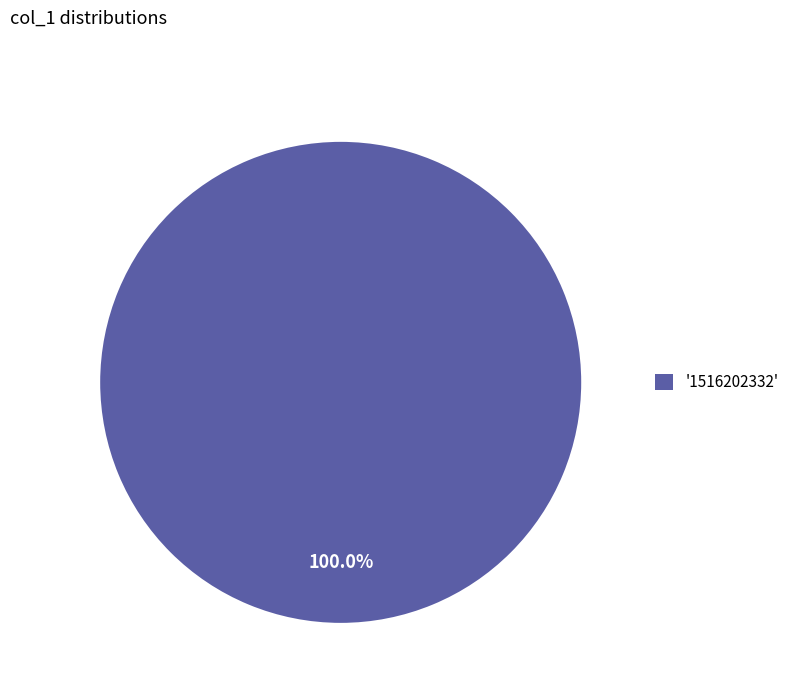

Rank the categories by value from lowest to highest.

'1516202332'